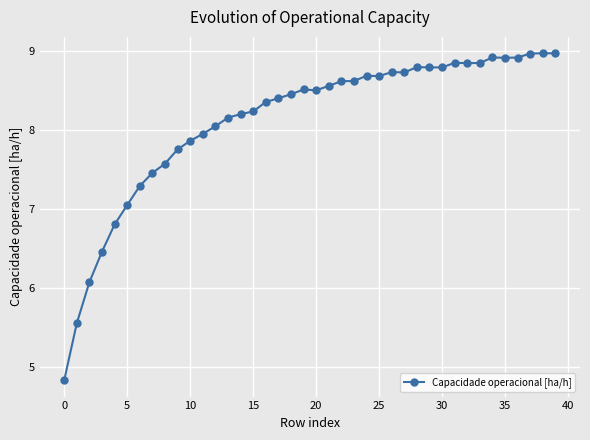

What is the greatest value displayed?

9.0